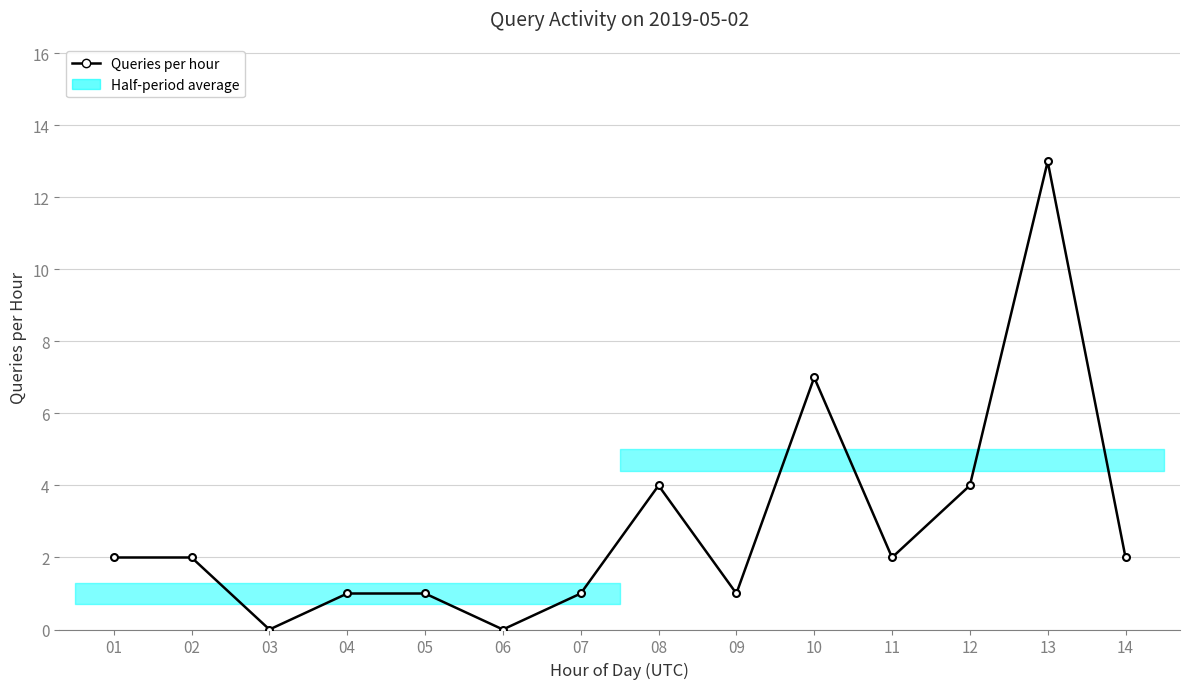

How many positive values are there?

12